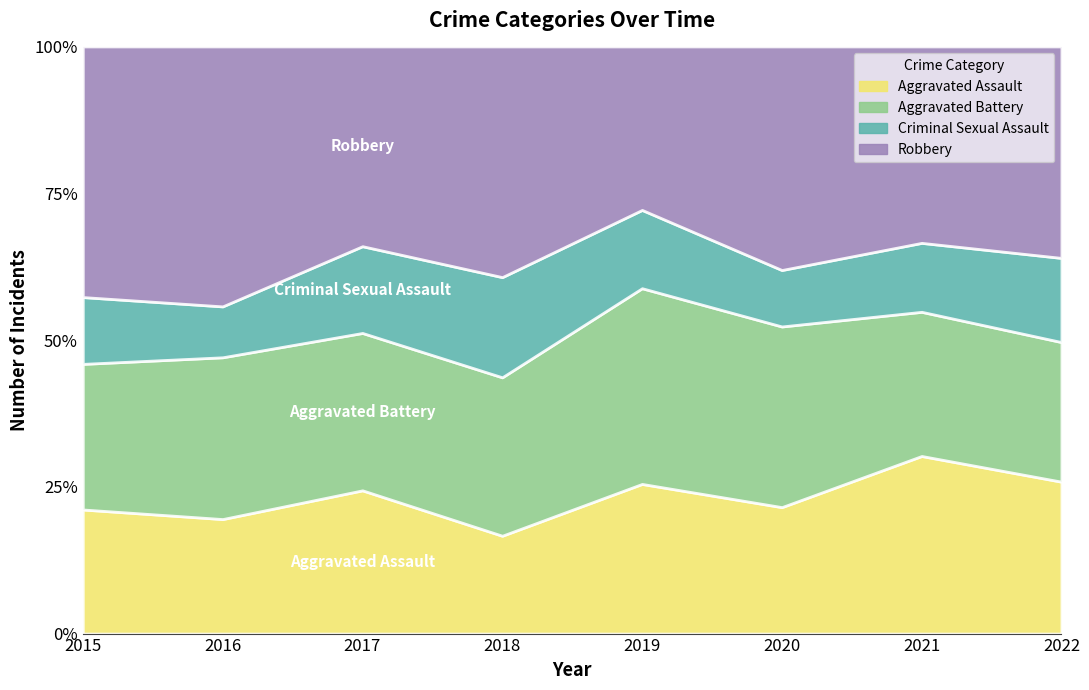

What is the maximum value for Aggravated Assault?

30.2